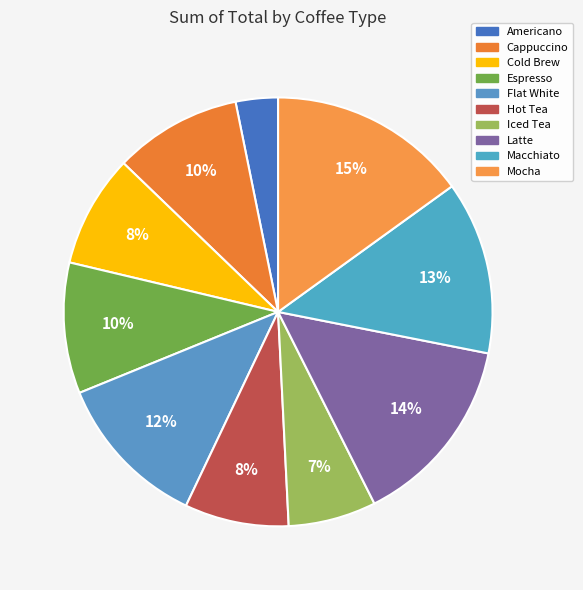

Which has a higher value, Hot Tea or Iced Tea?

Hot Tea